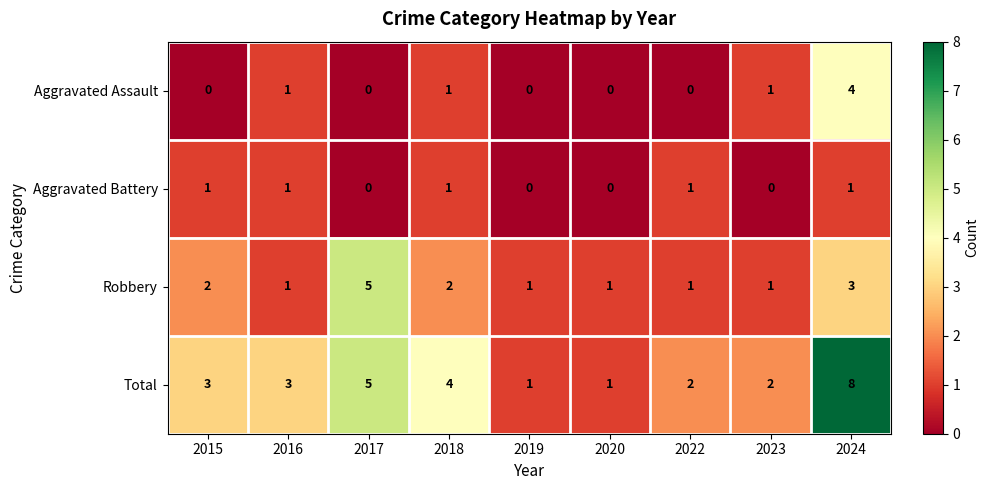

Which series has the largest range (max minus min)?

Total